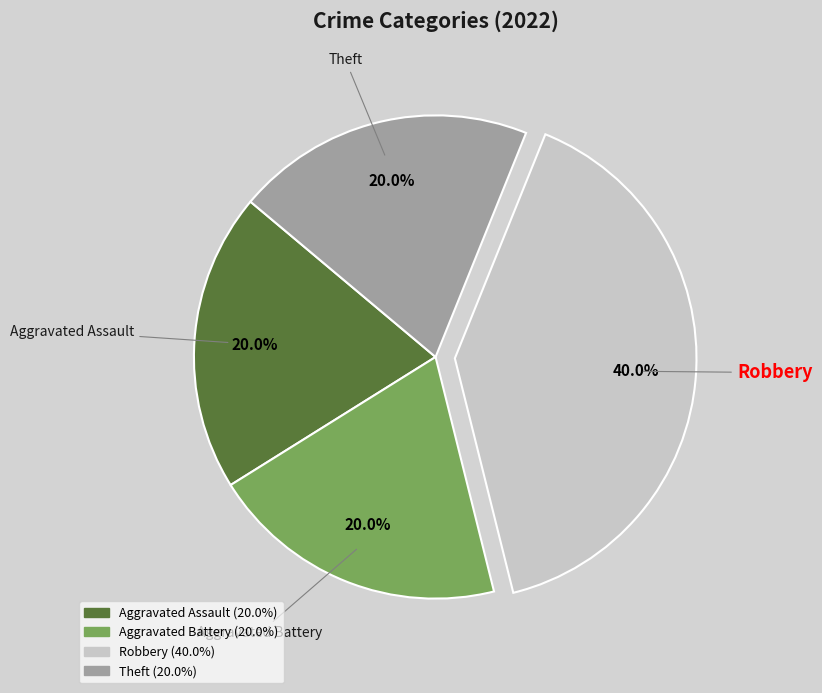

To the nearest percent, what portion does Aggravated Assault represent?

20%